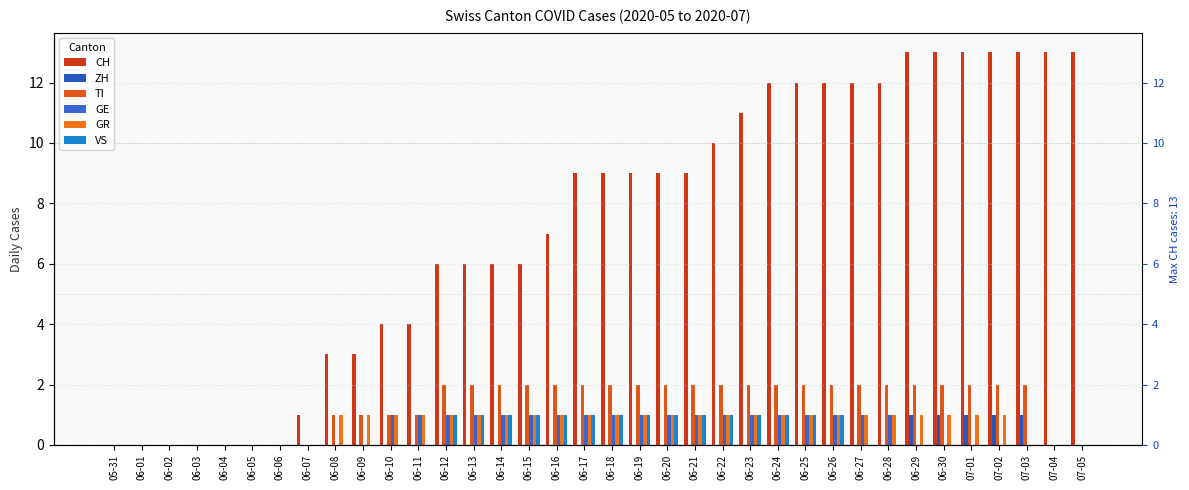

At which category is the sum across all series the highest?

06-24